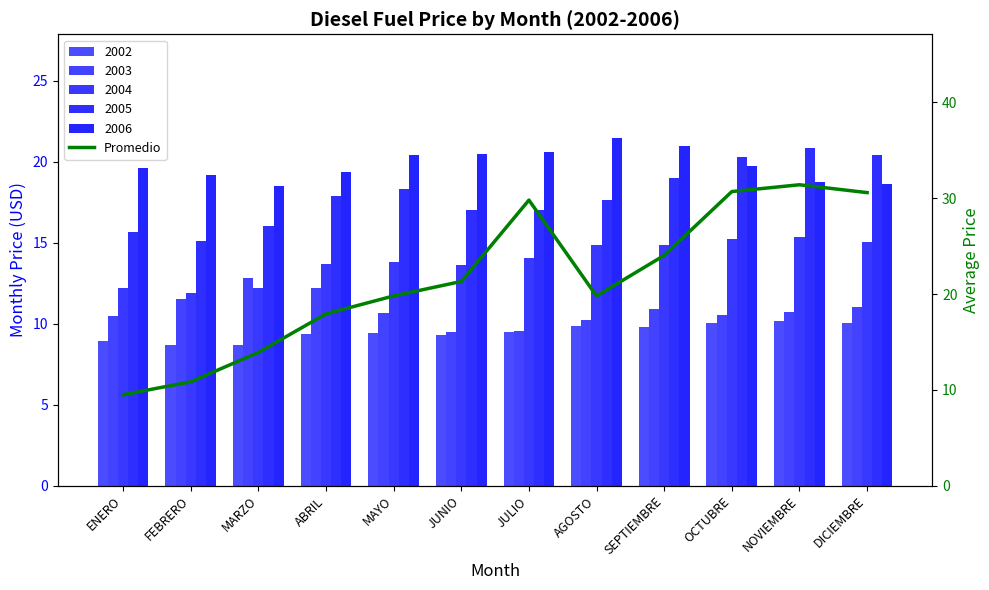

Reading left to right, list all the values displayed in this chart.

ENERO=9.5	FEBRERO=10.8	MARZO=13.9	ABRIL=17.9	MAYO=19.8	JUNIO=21.3	JULIO=29.8	AGOSTO=19.8	SEPTIEMBRE=24.0	OCTUBRE=30.7	NOVIEMBRE=31.4	DICIEMBRE=30.6